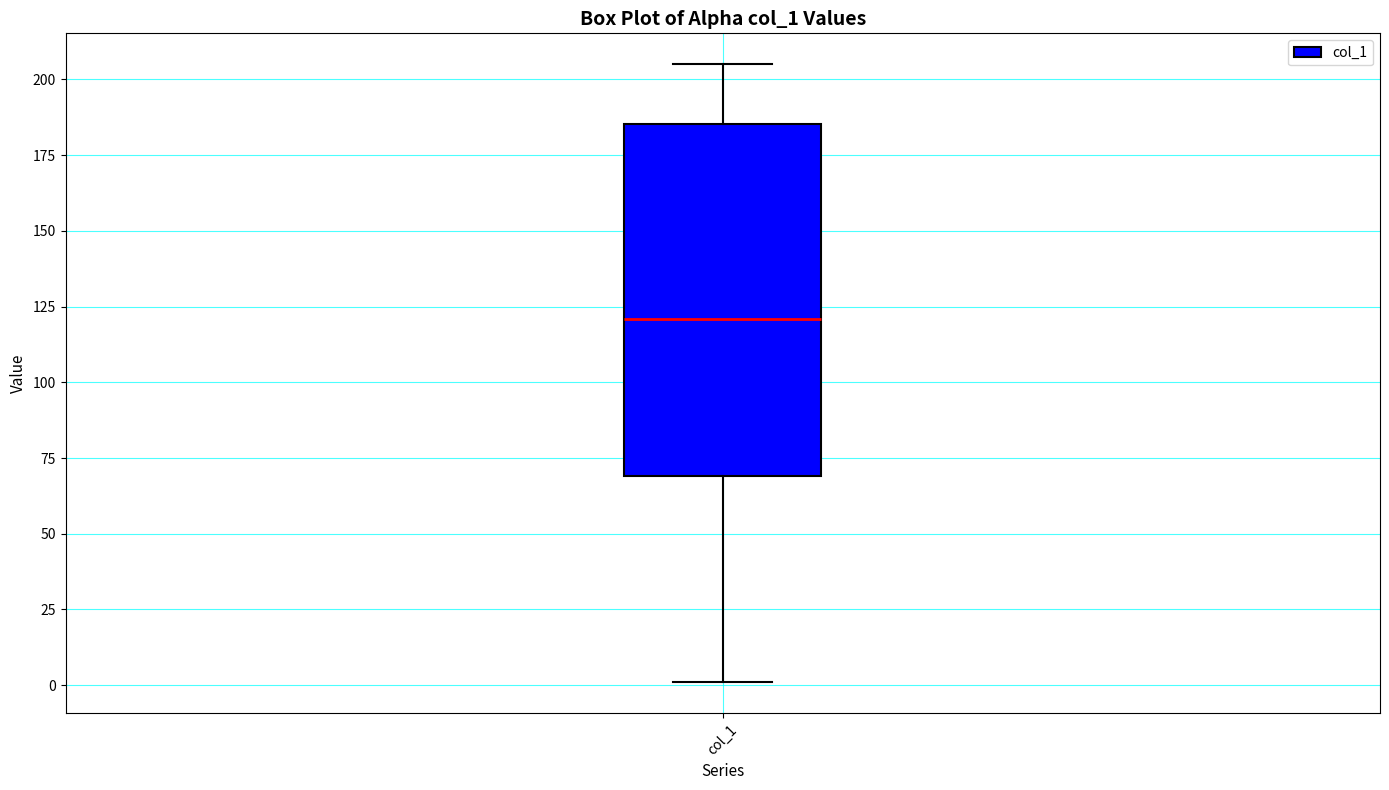

Where does the median line of the box for col_1 sit on the y-axis? The values are not printed on the chart, so give them approximately, as read against the axis.

120